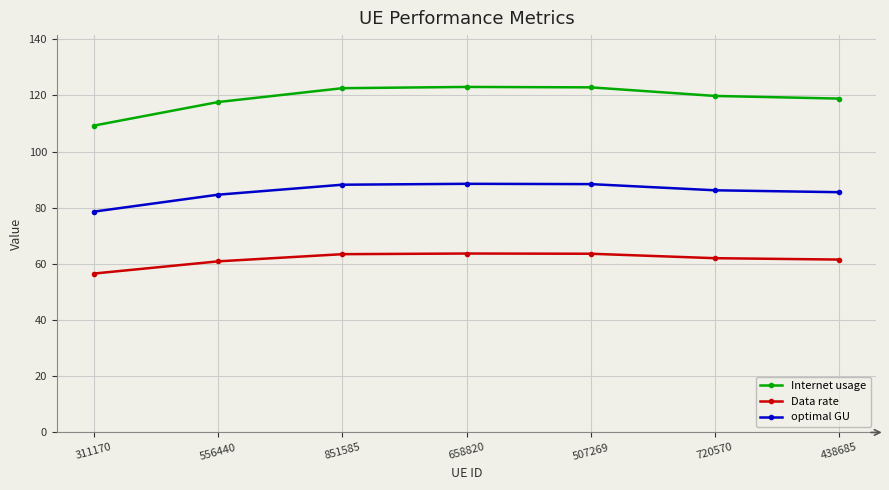

At which label does Internet usage reach its minimum?

311170